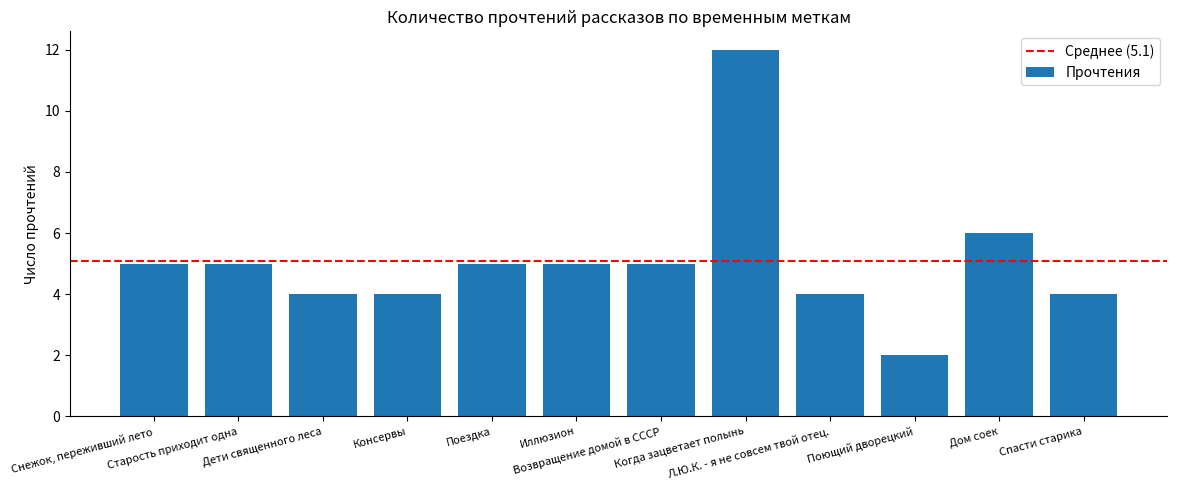

At which category does the chart reach its peak across all series?

Когда зацветает полынь